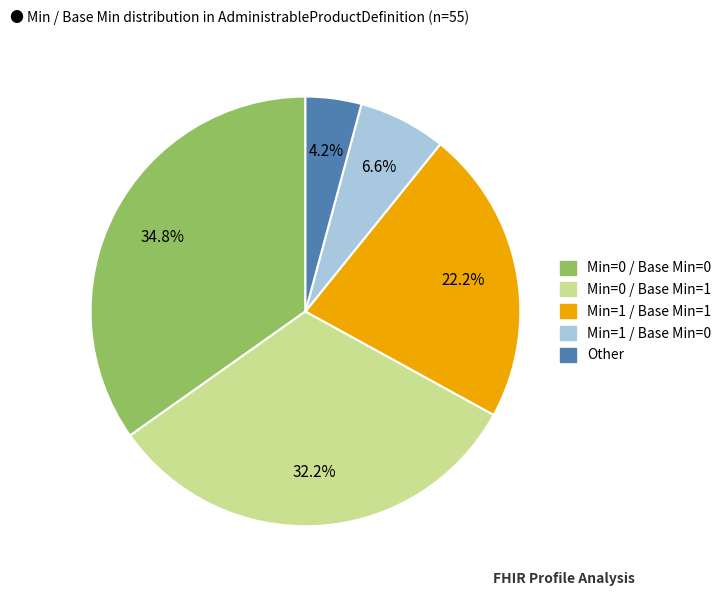

Does any single category account for the majority?

No